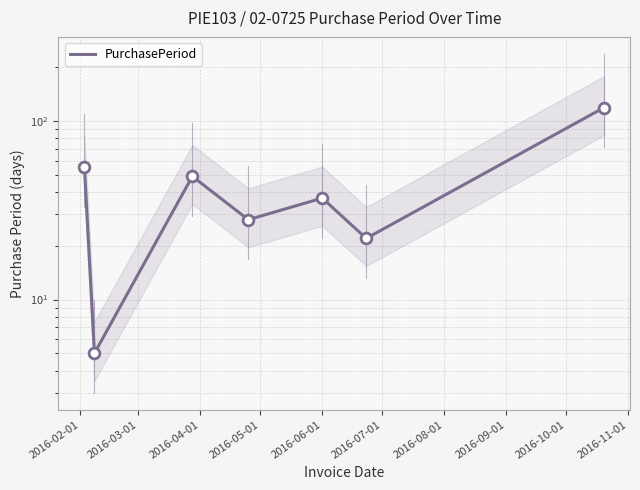

What is the change in value from 2016-05-01 to 2016-07-01?

-6